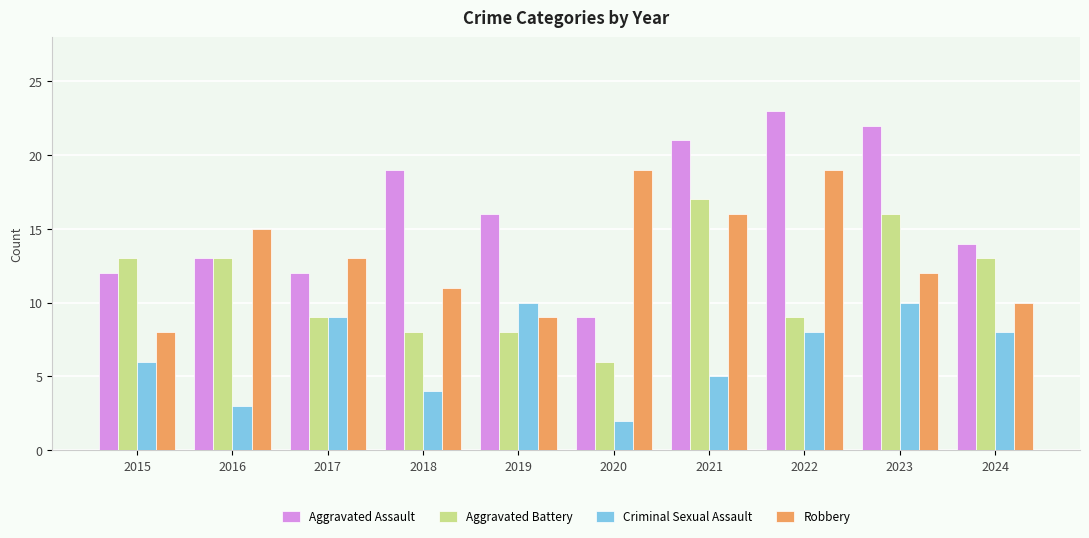

What is the difference between the highest and lowest values at 2022?

15